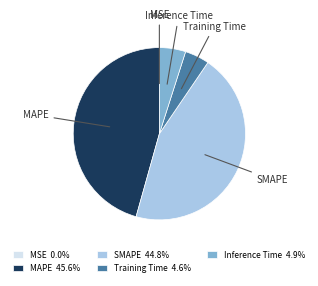

Is Inference Time the majority of the pie?

No